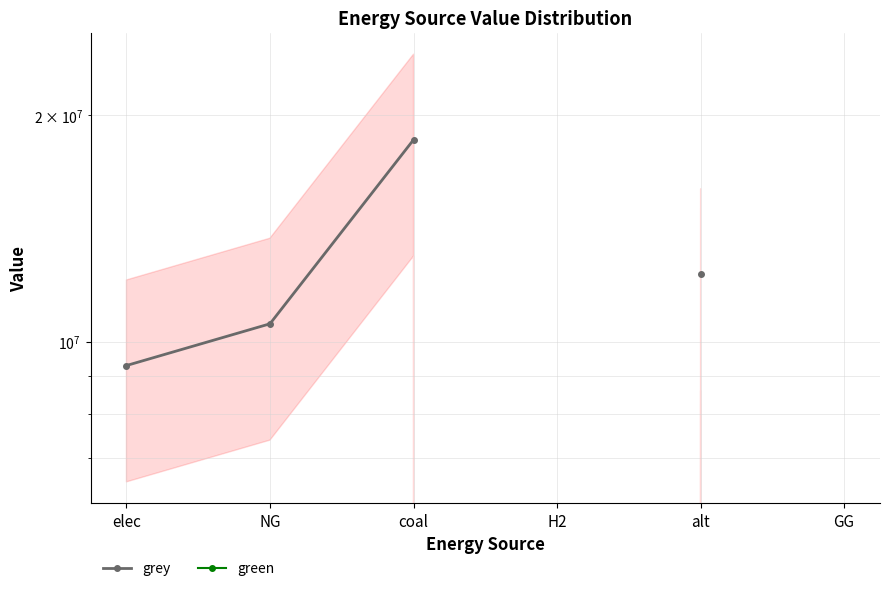

At how many categories does at least one series exceed 15239160?

1